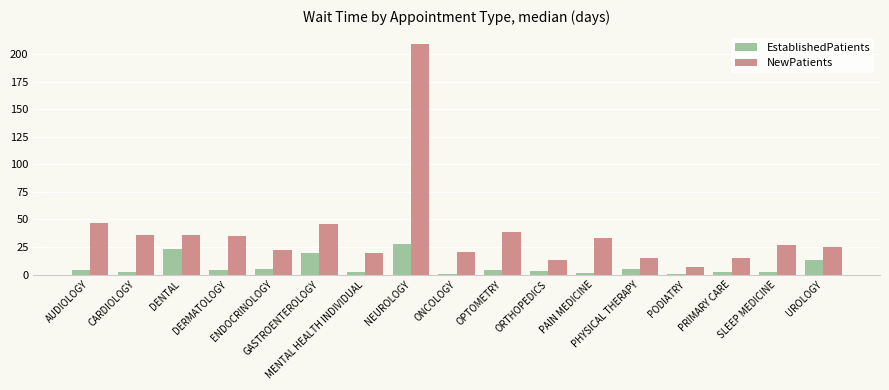

What is the sum of all EstablishedPatients values?

122.0